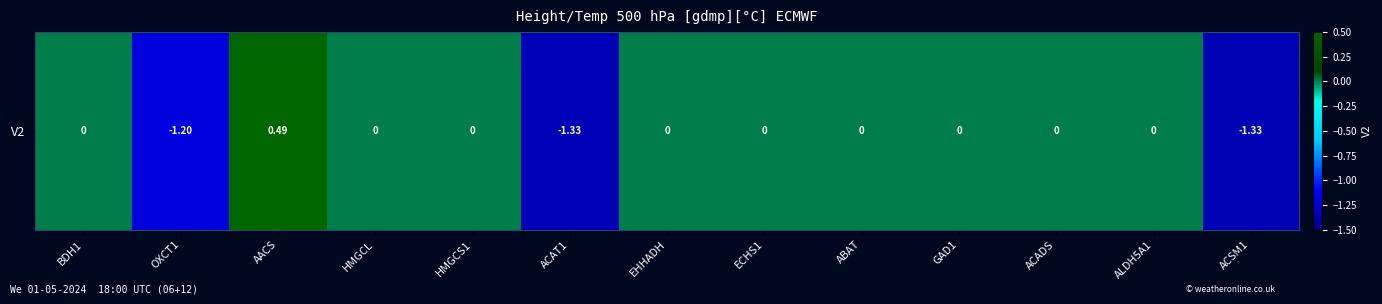

Reading right to left, extract all data points from this chart.

ACSM1=-1.3	ALDH5A1=0.0	ACADS=0.0	GAD1=0.0	ABAT=0.0	ECHS1=0.0	EHHADH=0.0	ACAT1=-1.3	HMGCS1=0.0	HMGCL=0.0	AACS=0.5	OXCT1=-1.2	BDH1=0.0